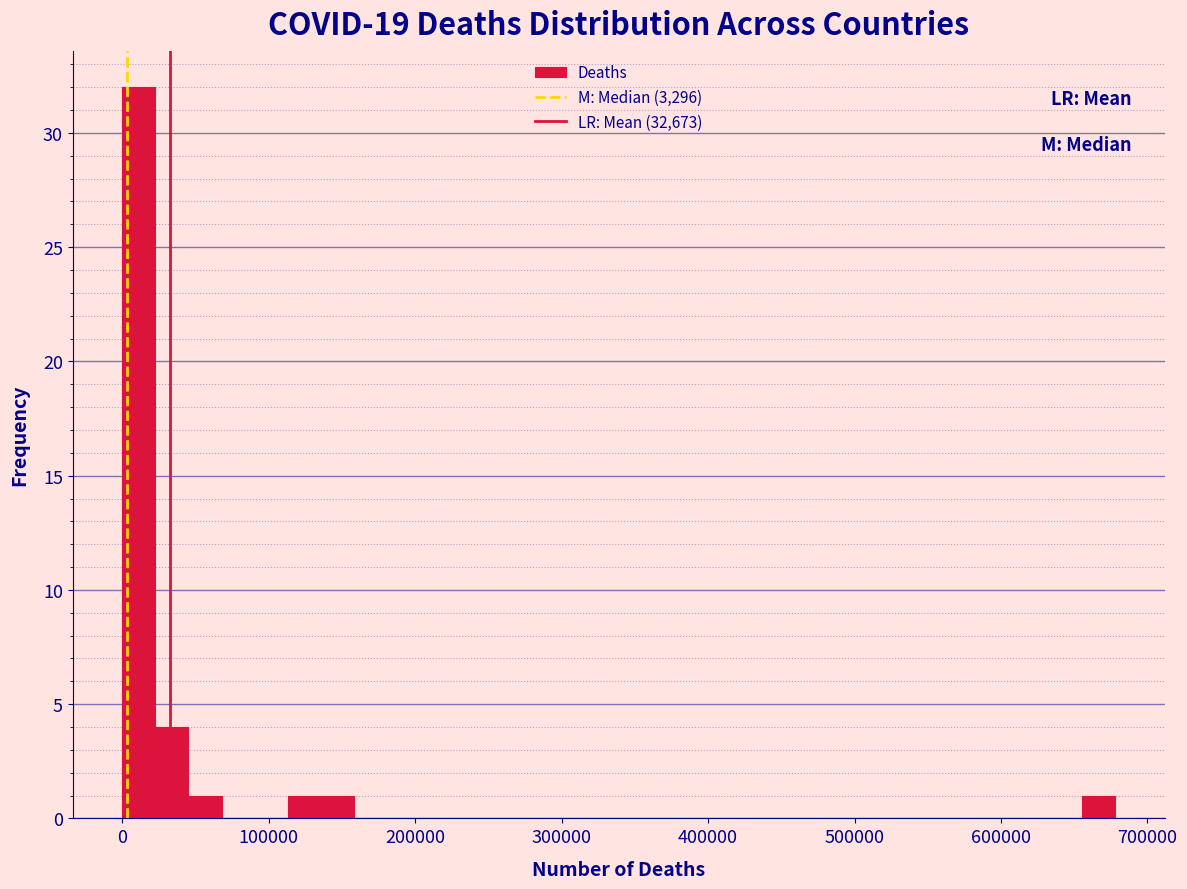

Around what value on the x-axis is the tallest bar? Give the approximate position of its centre, as read against the axis.

10000